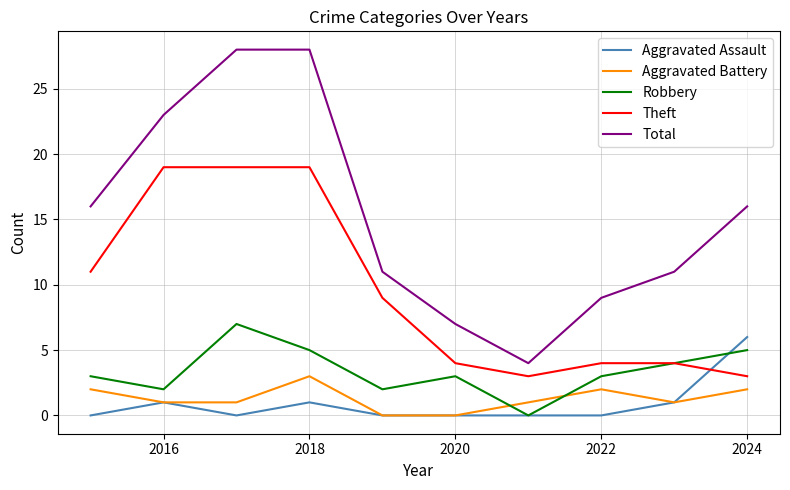

What is the maximum value for Theft?

19